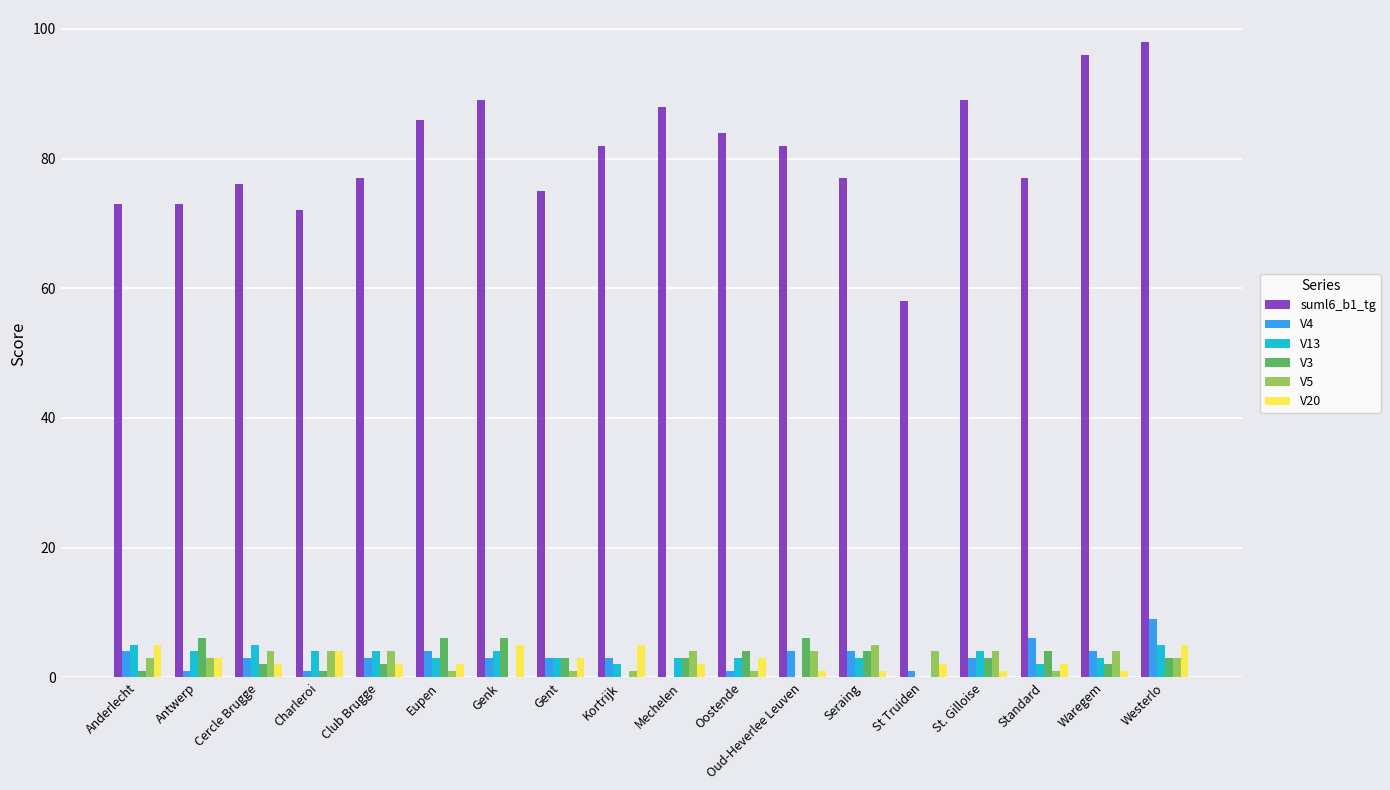

Which series has the largest total across all categories?

suml6_b1_tg